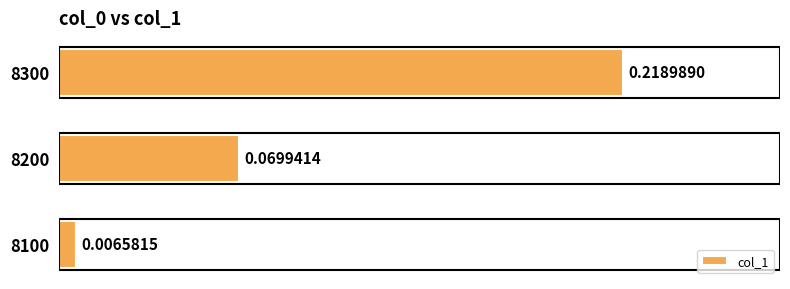

List the labels in order of value, largest first.

8300, 8200, 8100